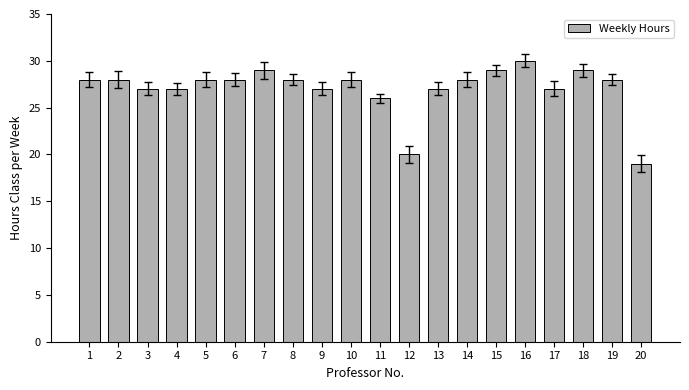

Reading left to right, list all the values displayed in this chart.

28	28	27	27	28	28	29	28	27	28	26	20	27	28	29	30	27	29	28	19